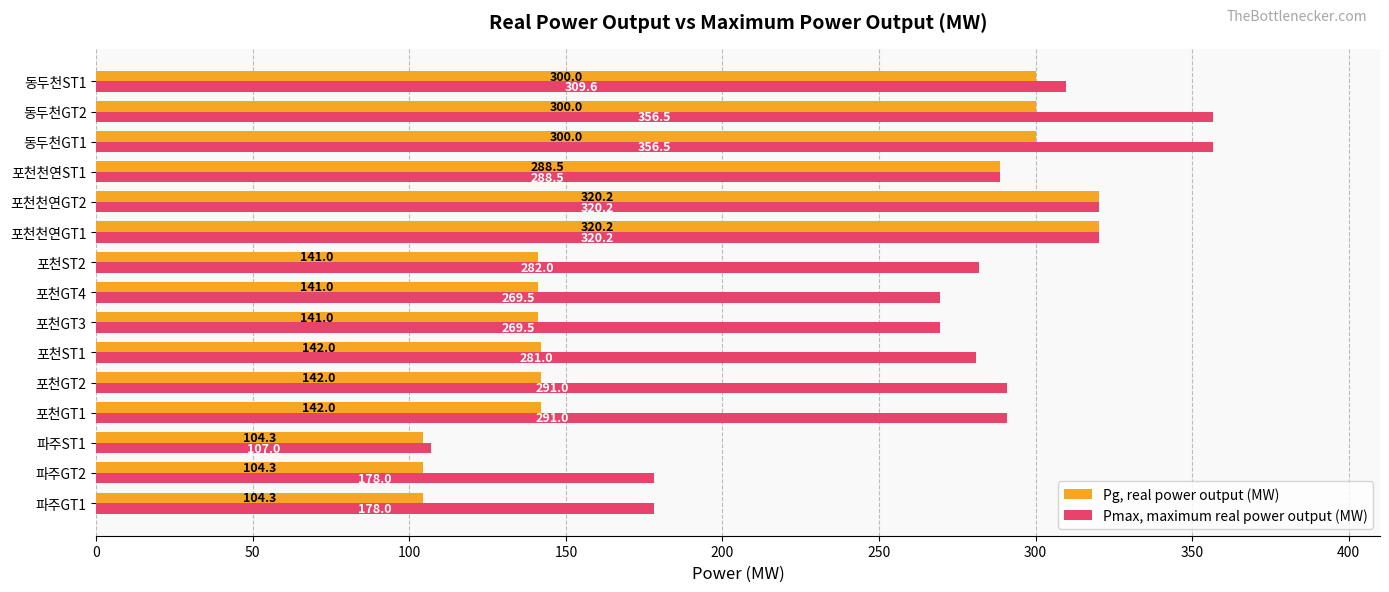

The value of Pg, real power output (MW) at 동두천GT1 is 490.0. True or false?

False